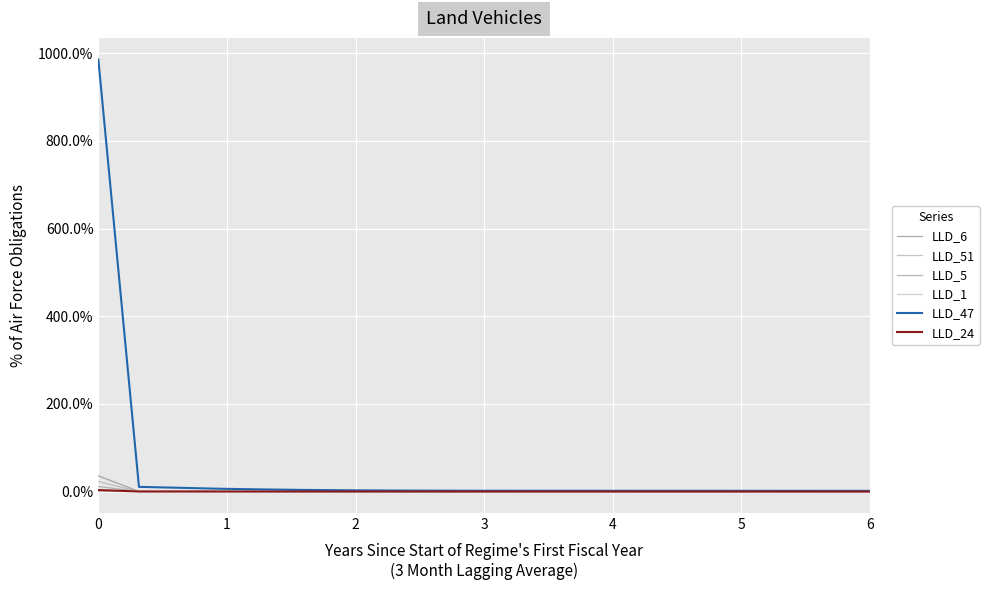

How many times do LLD_24 and LLD_5 cross each other?

2